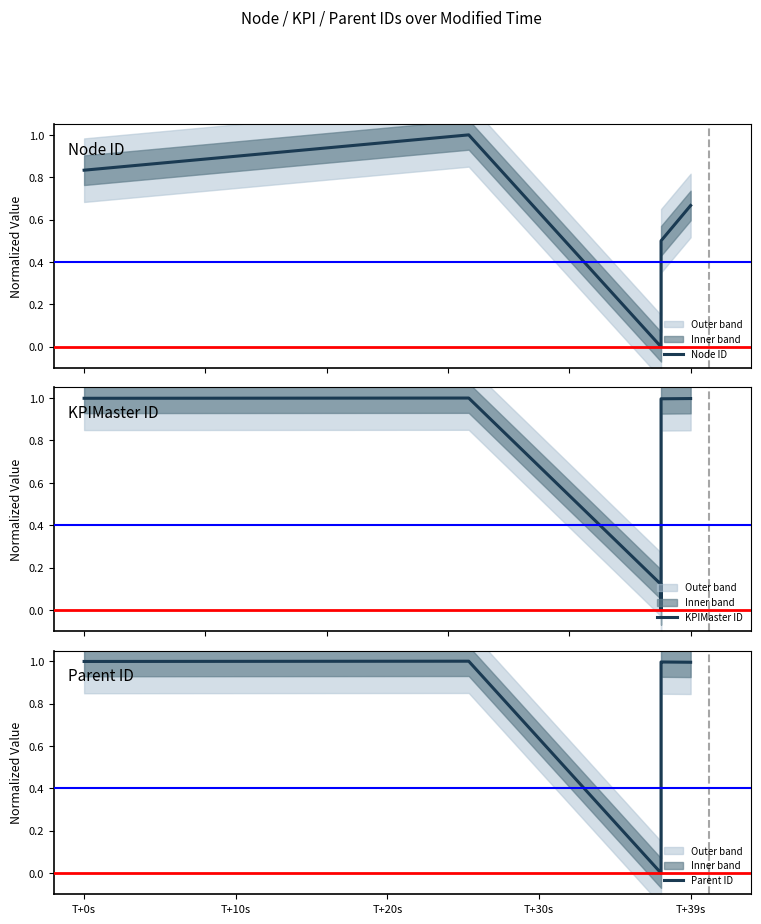

What is the label of the 3rd point from the left?

T+20s